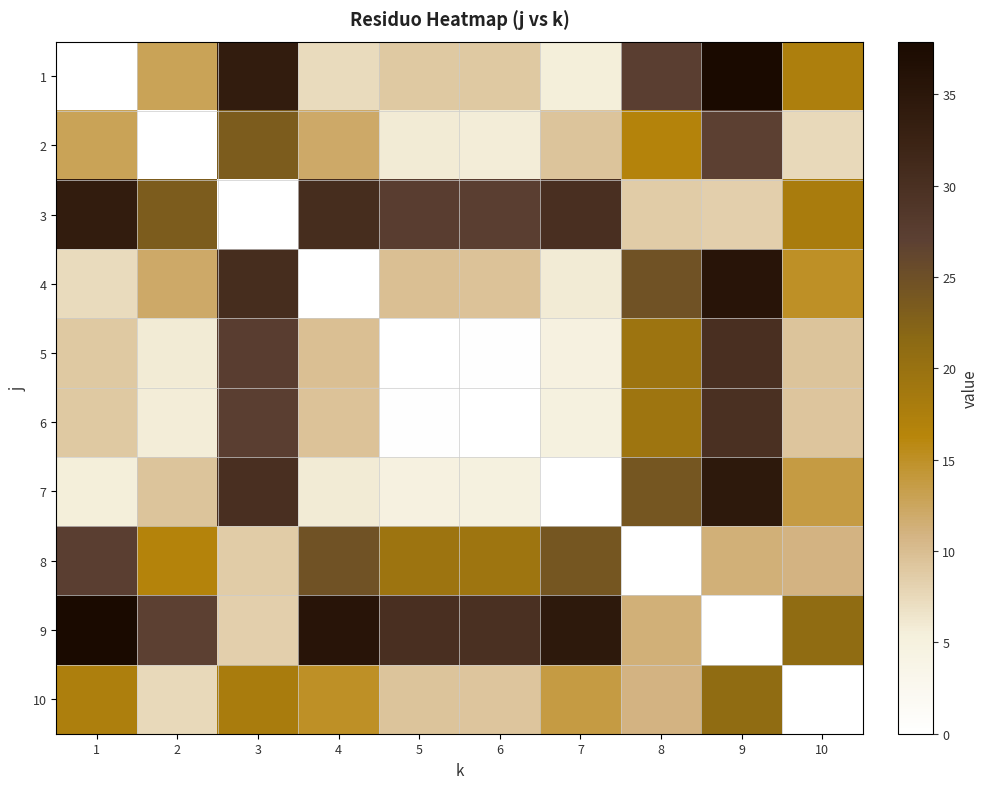

At how many categories does at least one series exceed 34?

4